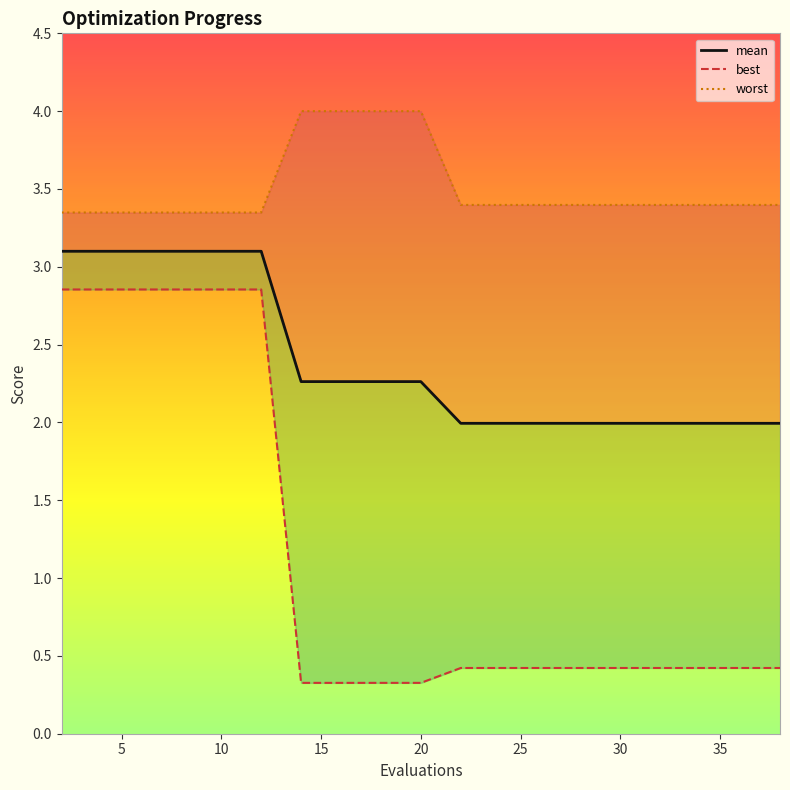

Read the best value at 10.

2.9